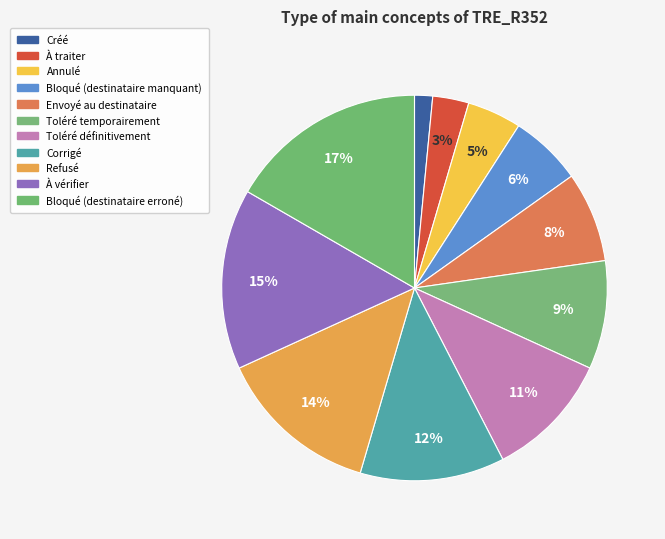

True or false: Toléré temporairement accounts for 9% of the total.

True